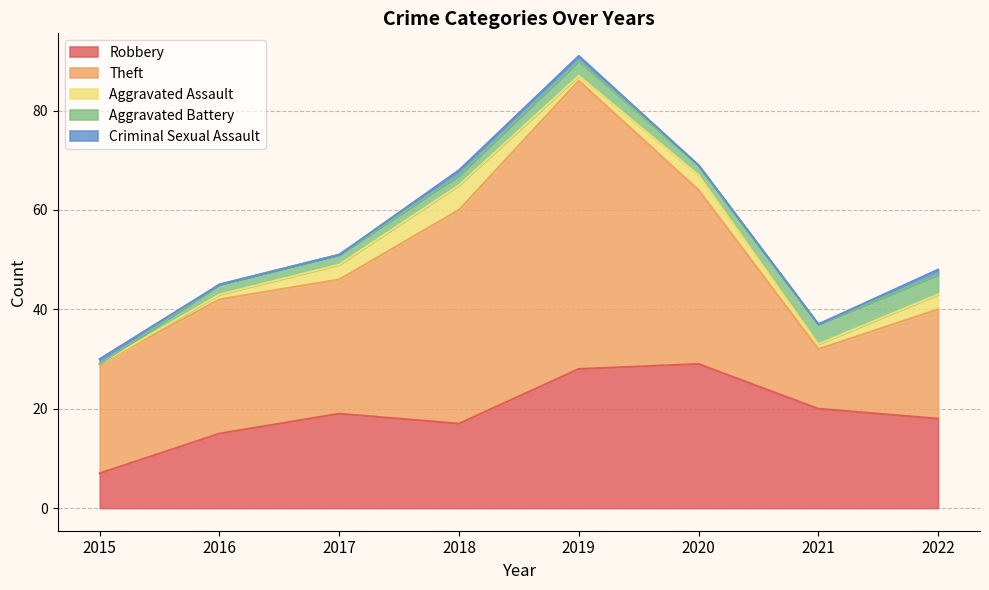

Reading left to right, transcribe all the data shown in this chart.

Robbery: 2015=7	2016=15	2017=19	2018=17	2019=28	2020=29	2021=20	2022=18
Theft: 2015=22	2016=27	2017=27	2018=43	2019=58	2020=35	2021=12	2022=22
Aggravated Assault: 2015=0	2016=1	2017=3	2018=5	2019=1	2020=3	2021=1	2022=3
Aggravated Battery: 2015=0	2016=2	2017=2	2018=2	2019=3	2020=2	2021=4	2022=4
Criminal Sexual Assault: 2015=1	2016=0	2017=0	2018=1	2019=1	2020=0	2021=0	2022=1